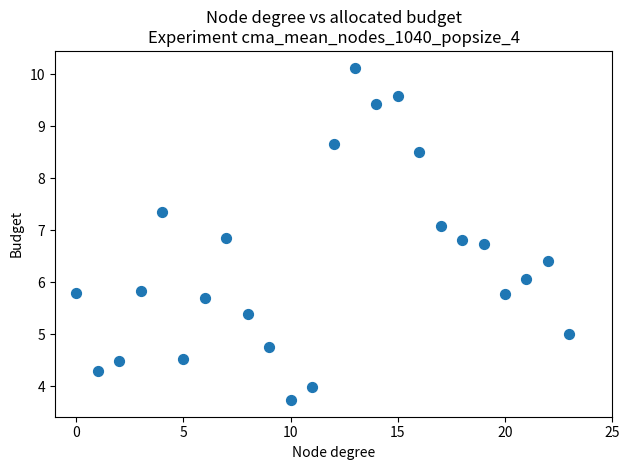

What is the range of Y values (max minus min)?

6.4